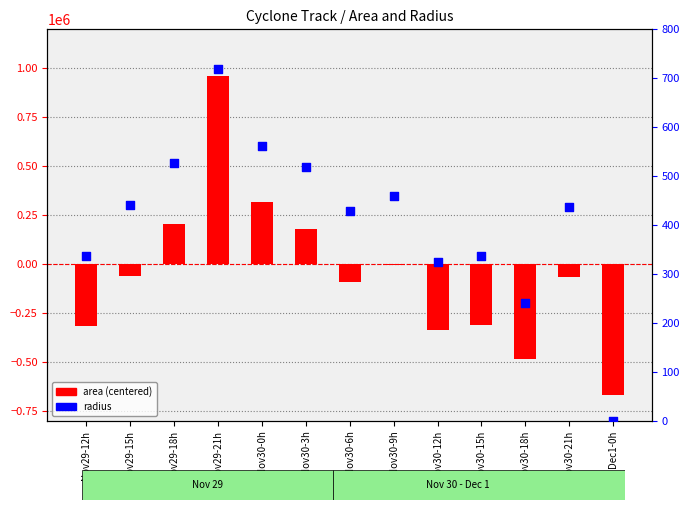

At which category is the sum across all series the highest?

Nov29-21h